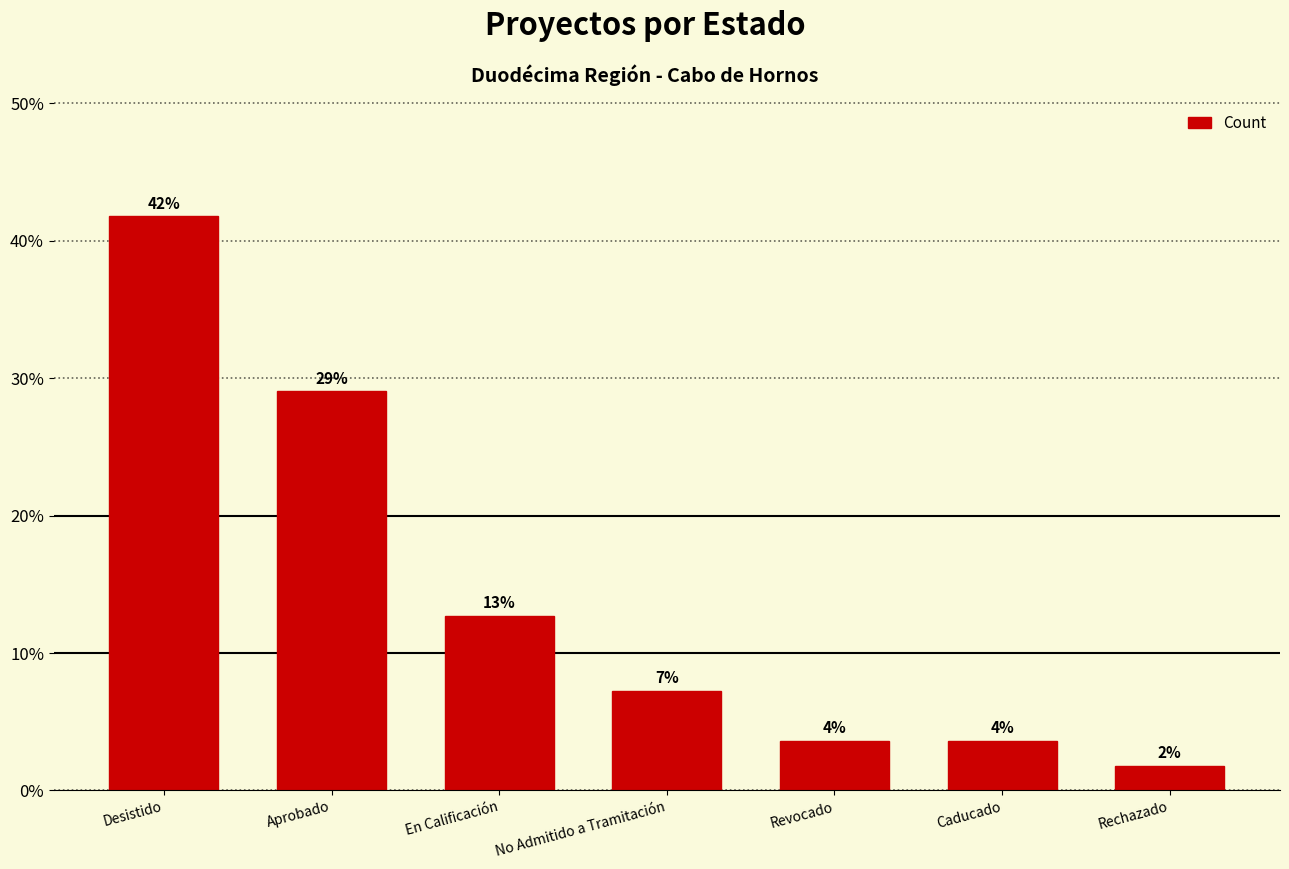

How many bars are there in total?

7